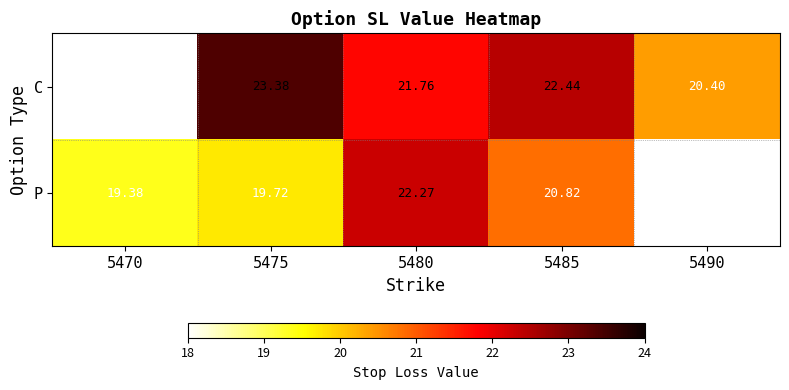

How many values in the C series exceed 20?

4